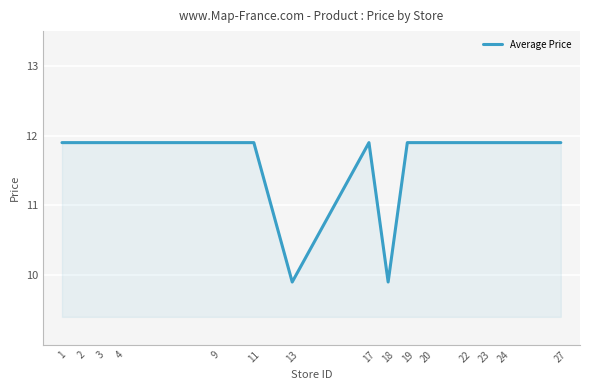

What is the greatest value displayed?

11.9